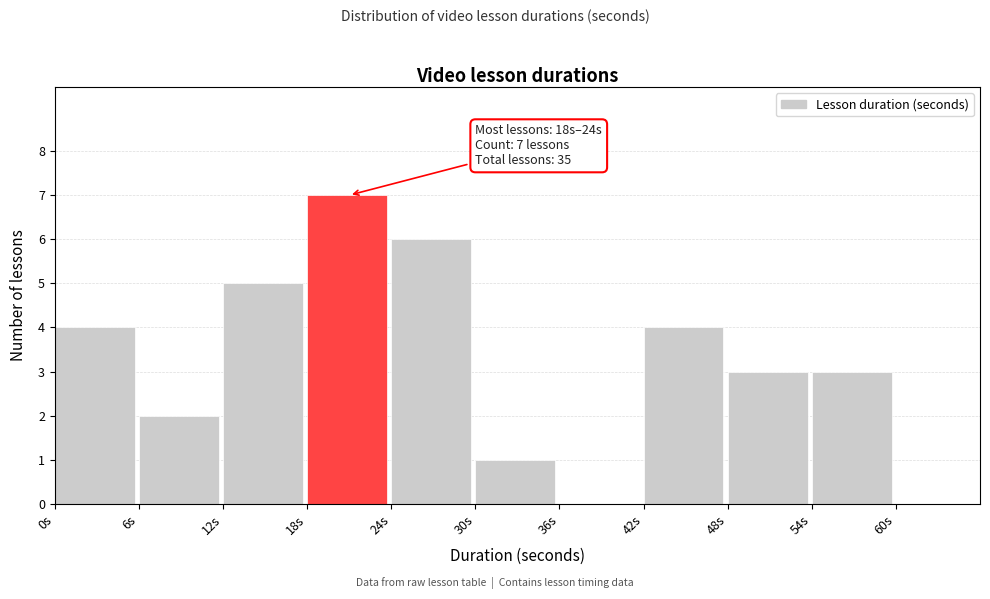

Which range on the x-axis has the tallest bar?

18 to 24